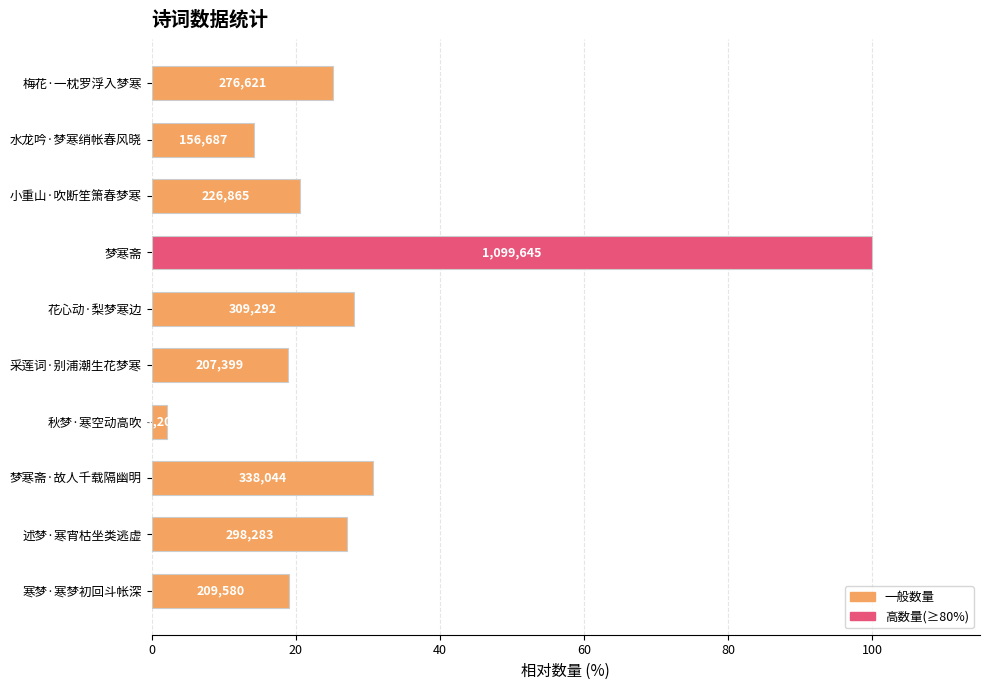

Where is the data nearest to the value 51?

梦寒斋·故人千载隔幽明